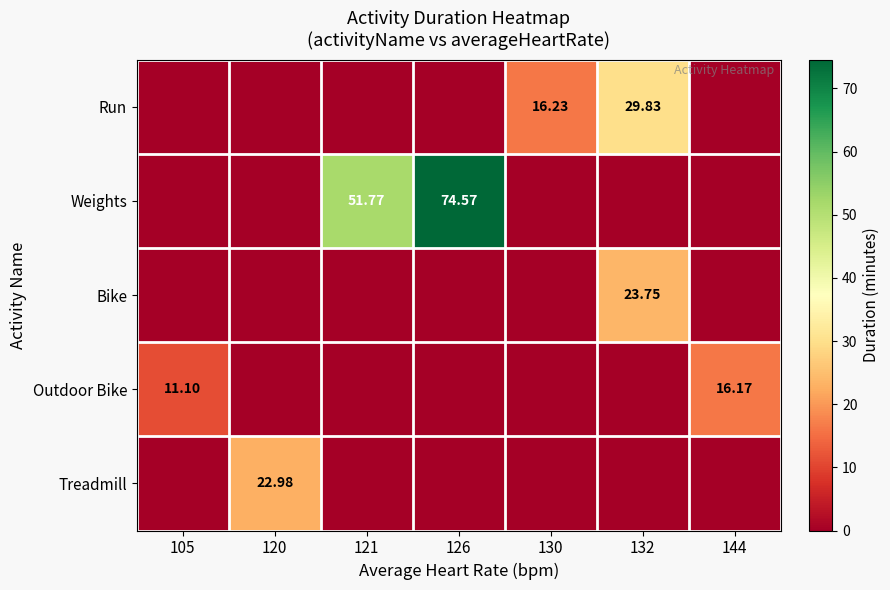

Rank the series by their maximum value, from lowest to highest.

Outdoor Bike, Treadmill, Bike, Run, Weights